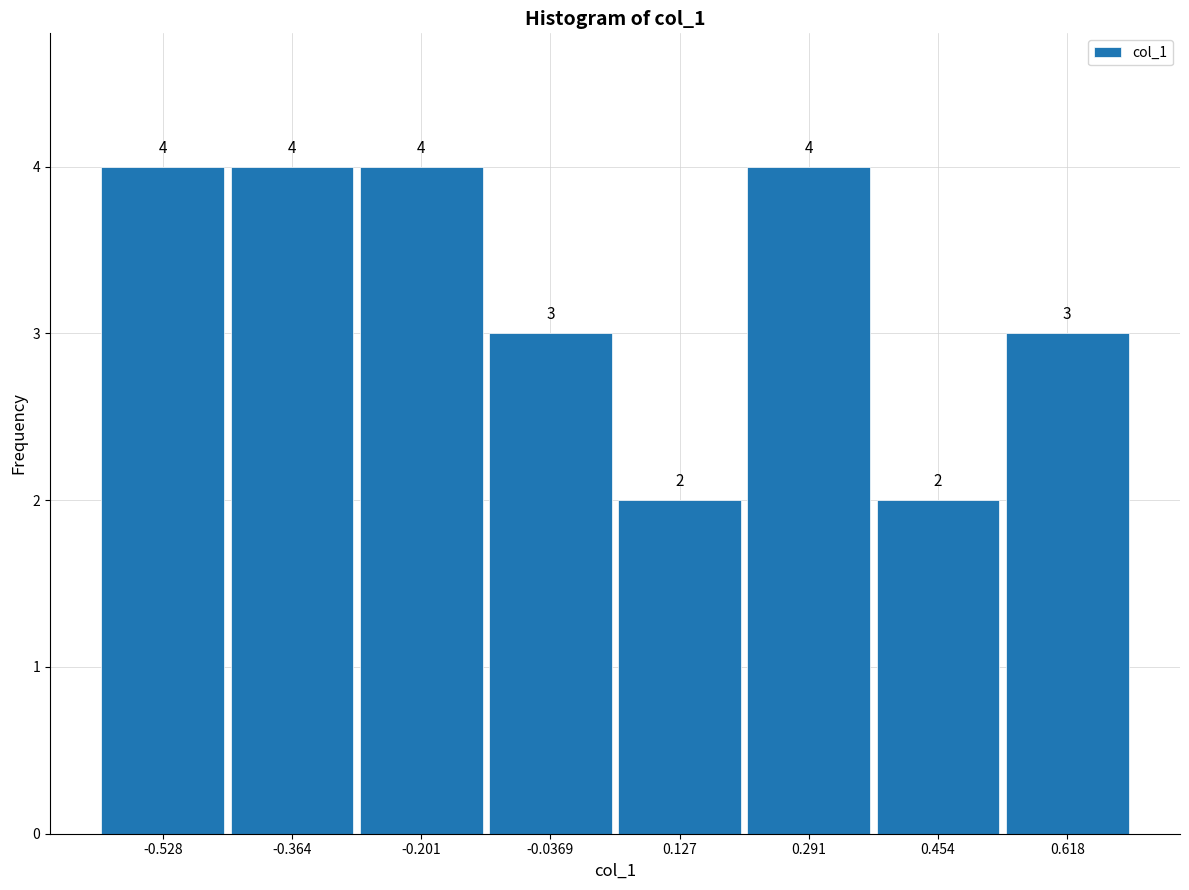

What is the height of the bar covering -0.28 to -0.12 on the x-axis? The bar edges are not printed on the chart, so give them approximately, as read against the axis.

4